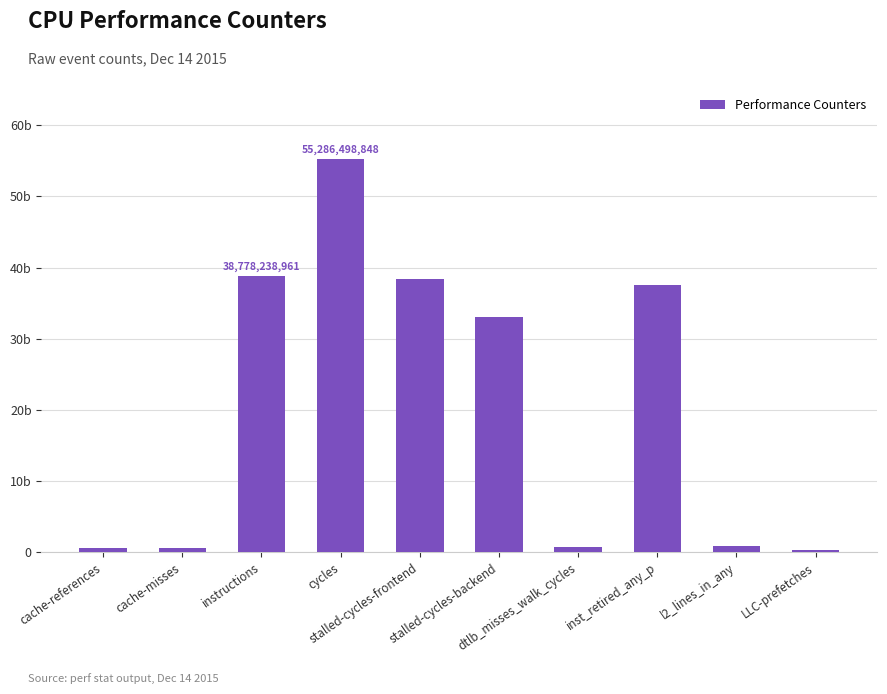

Between l2_lines_in_any and cache-references, which is larger?

l2_lines_in_any